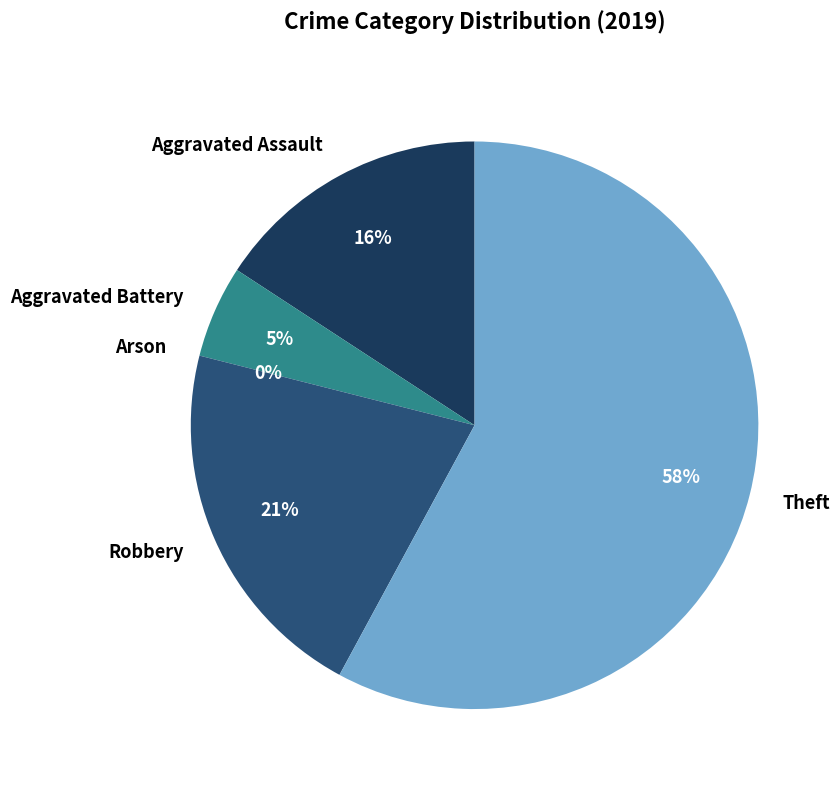

What percentage do Robbery and Aggravated Battery together represent?

26.3%